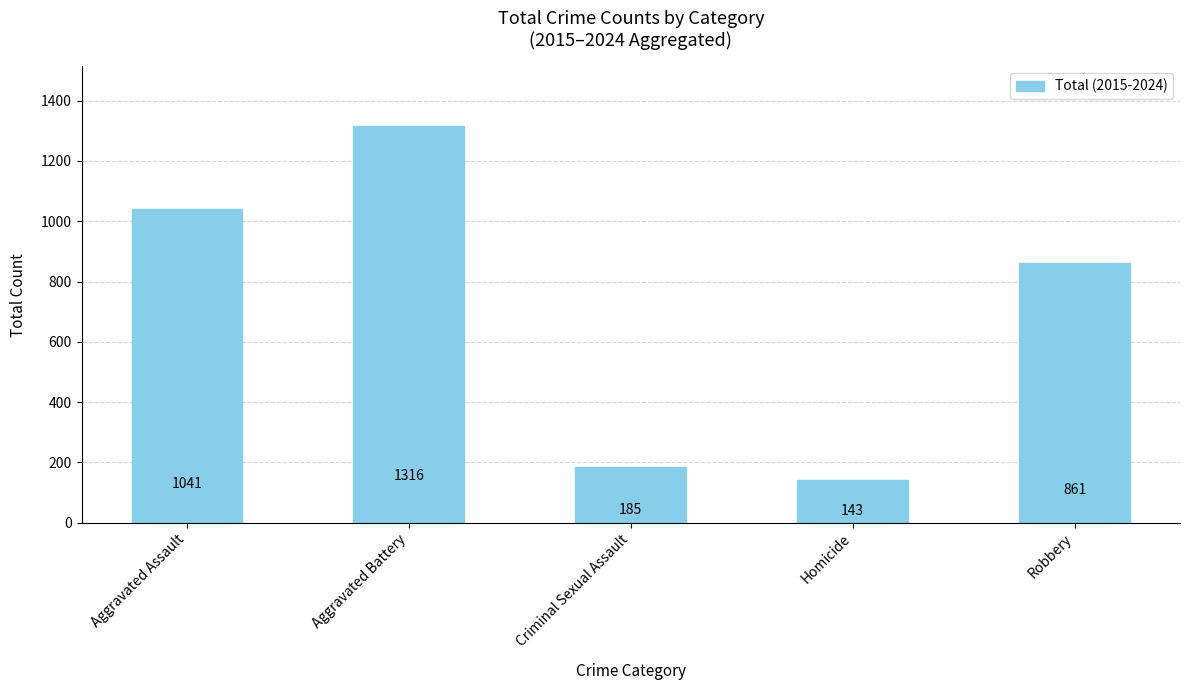

Reading right to left, transcribe all the data shown in this chart.

Robbery=861	Homicide=143	Criminal Sexual Assault=185	Aggravated Battery=1316	Aggravated Assault=1041